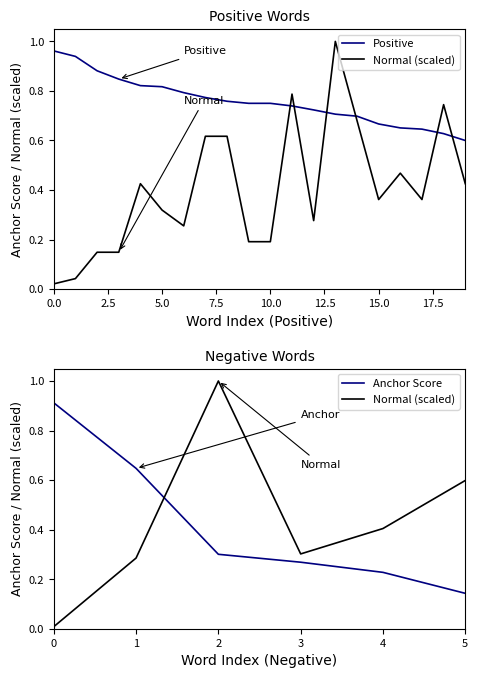

List the series in order of their overall mean, highest first.

anchor score, normal